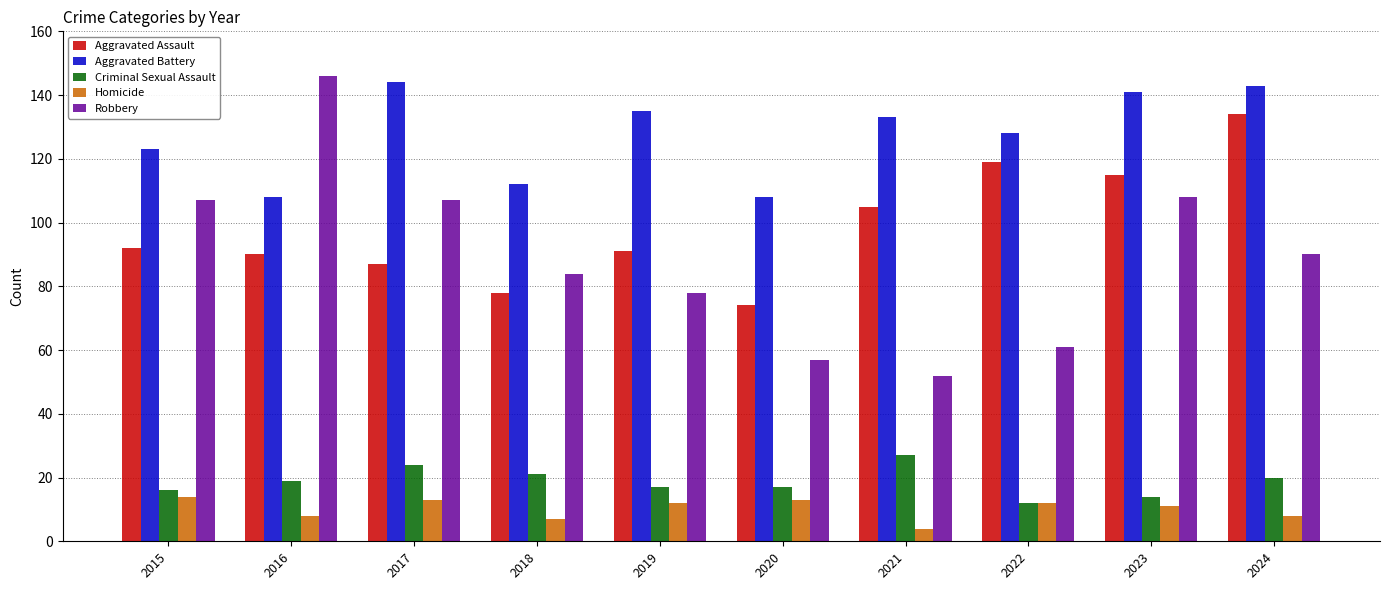

What is the sum of all Homicide values?

102